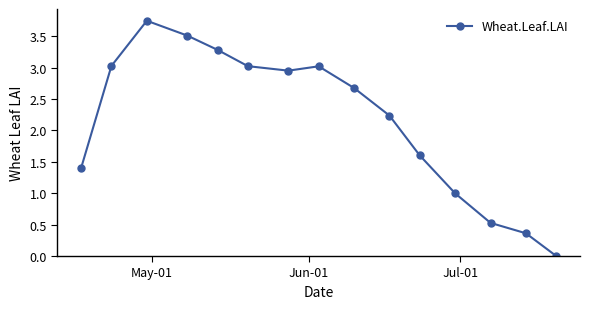

What is the value of the 11th point from the left?

1.6